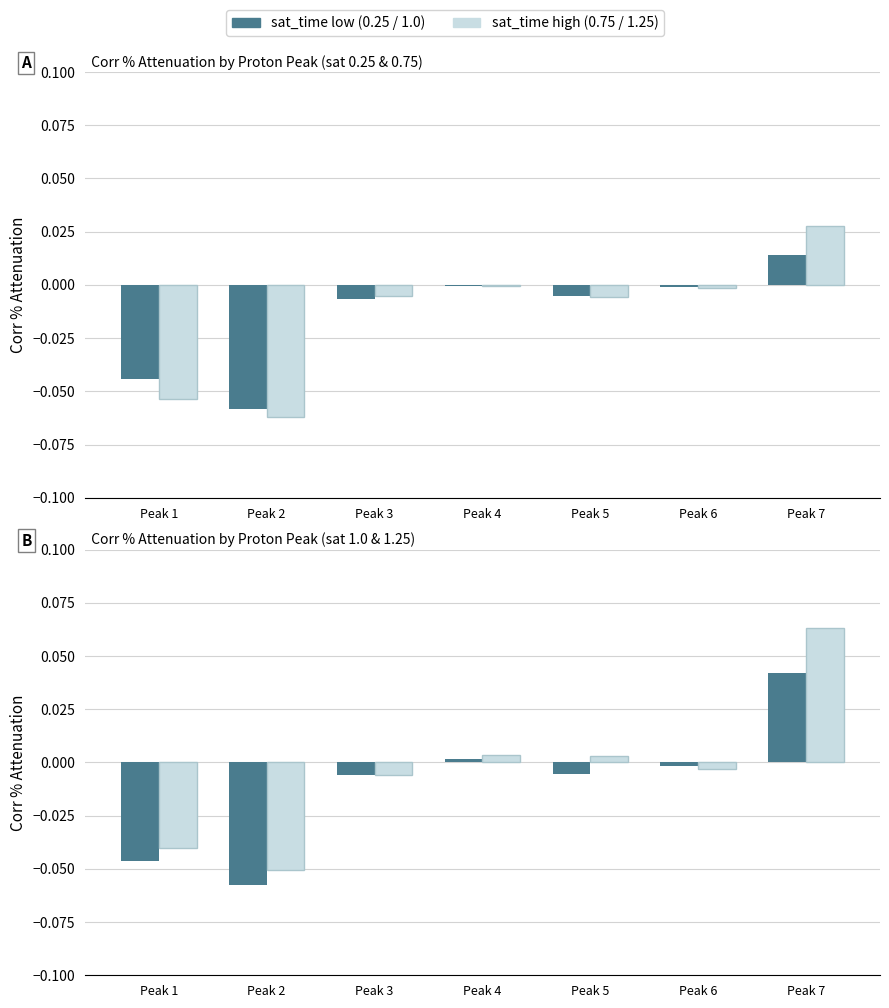

At Peak 5, list the series in order from smallest to largest.

corr_%_attenuation (sat=0.75), corr_%_attenuation (sat=1.0), corr_%_attenuation (sat=0.25), corr_%_attenuation (sat=1.25)